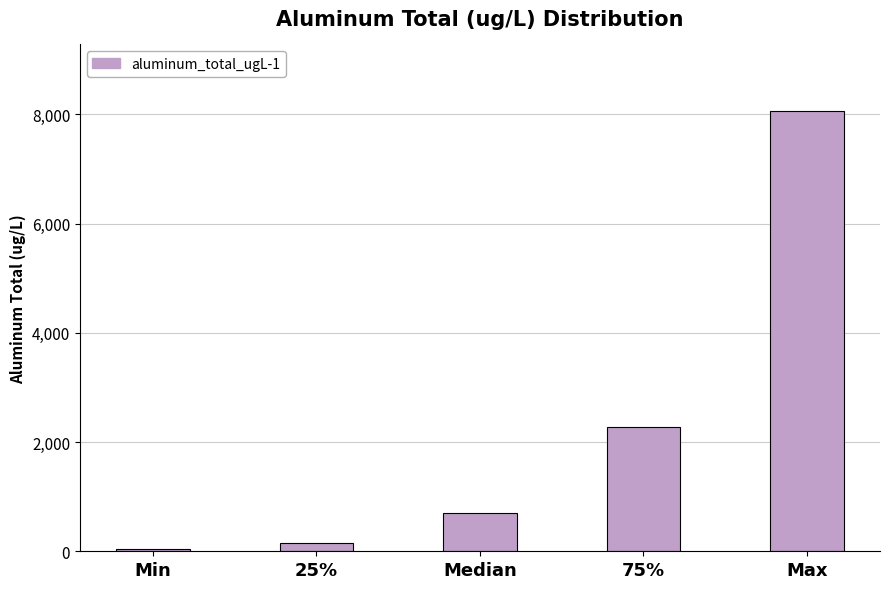

Is it true that the value at Max is 11214.6?

False